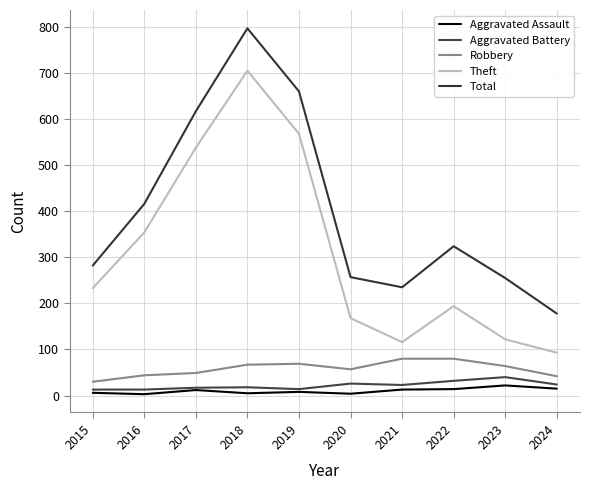

Between 2015 and 2021, which series saw the biggest shift?

Theft